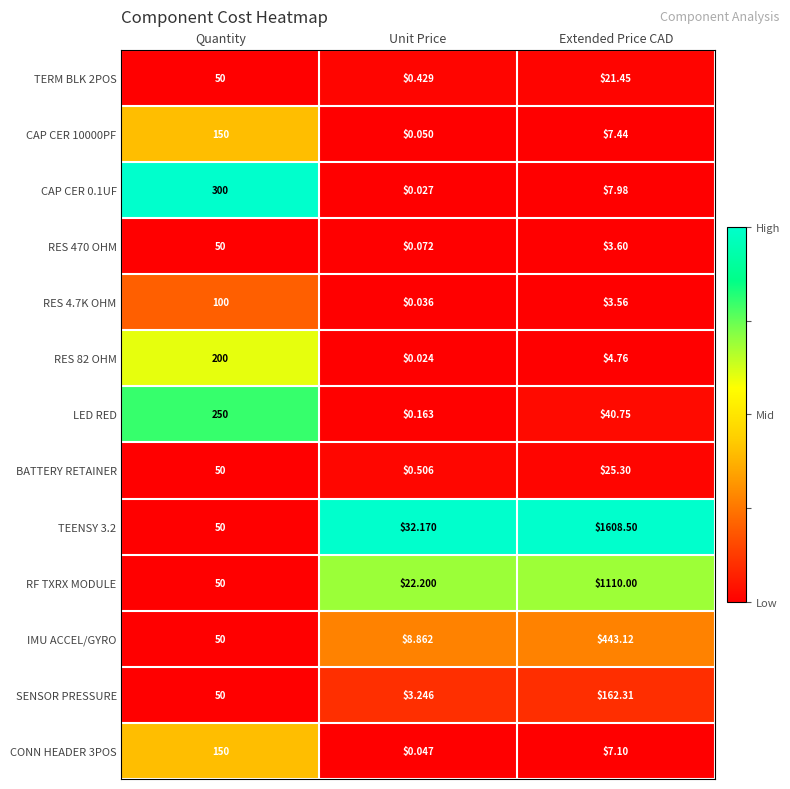

Where is RF TXRX MODULE nearest to the value 566?

Quantity